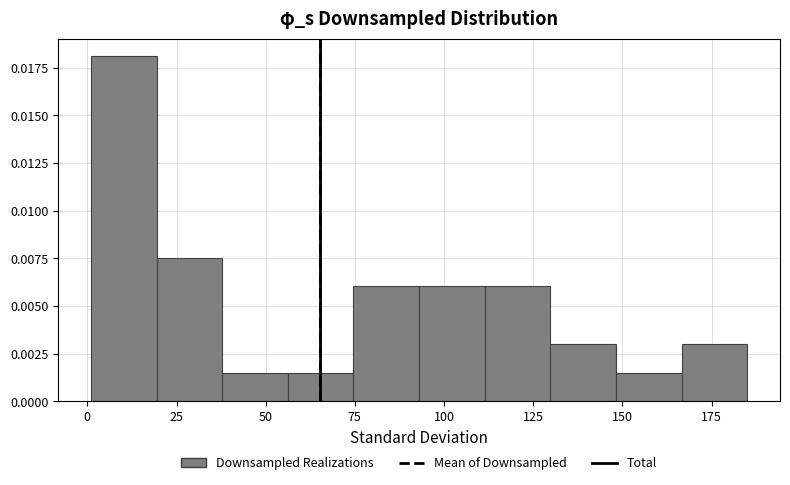

Read against the x-axis, roughly where is the centre of the tallest bar?

10